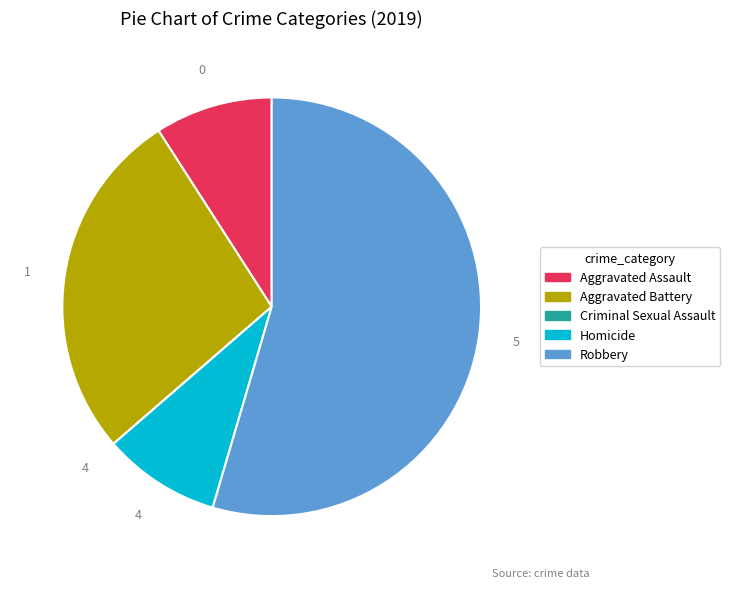

Do Aggravated Assault and Homicide together represent more than half of the pie?

No